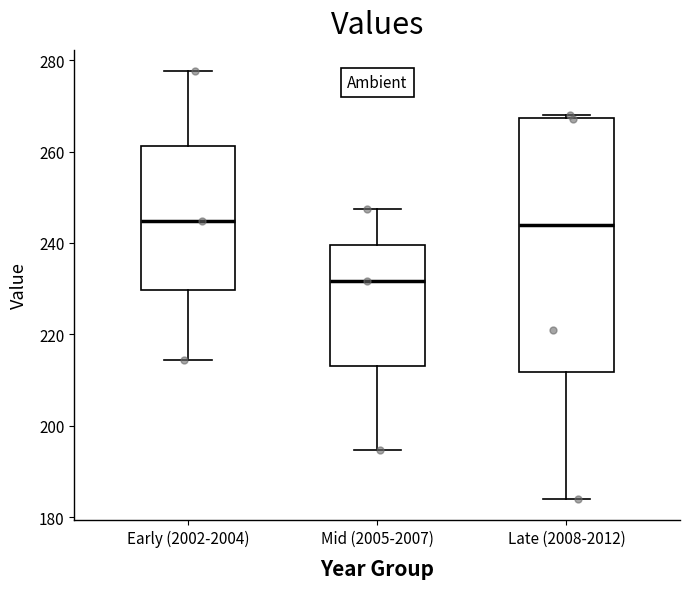

Reading left to right, read every box against the y-axis: the position of its median line, the range the box covers, and the ends of its whiskers. The values are not printed on the chart, so give them approximately, as read against the axis.

Early (2002-2004): median 244, box 230 to 262, whiskers 214 to 278
Mid (2005-2007): median 232, box 214 to 240, whiskers 194 to 248
Late (2008-2012): median 244, box 212 to 268, whiskers 184 to 268 (just above the box's upper edge)